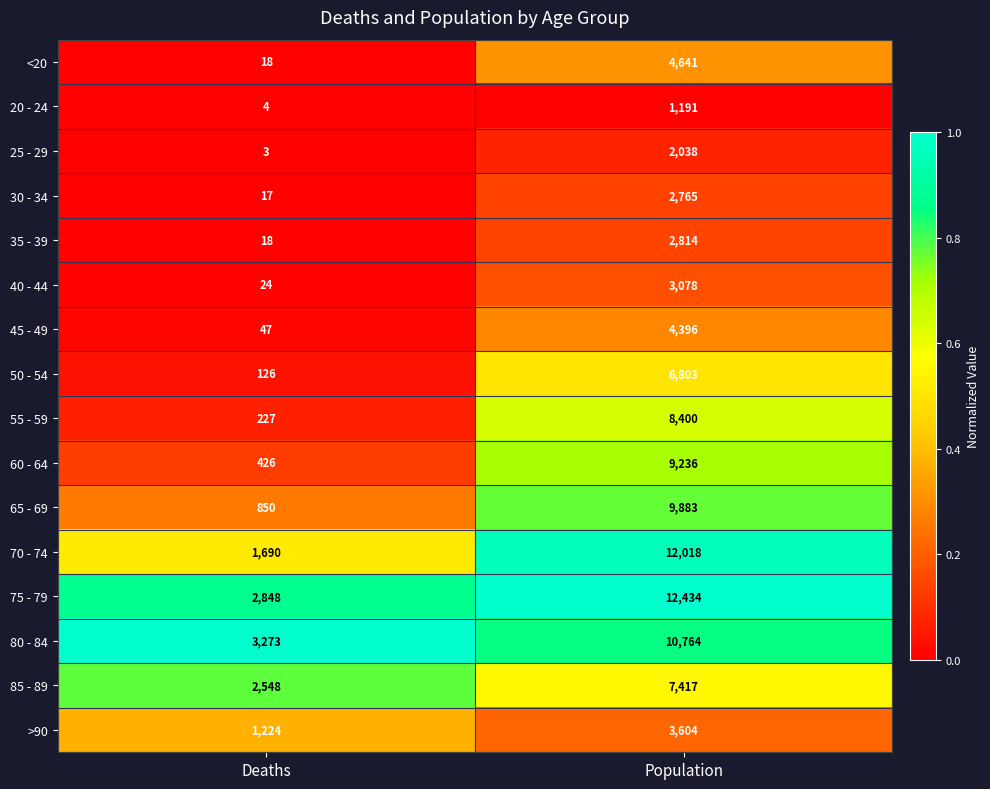

What is the approximate value of 75 - 79 at Deaths, to the nearest 100?

2800